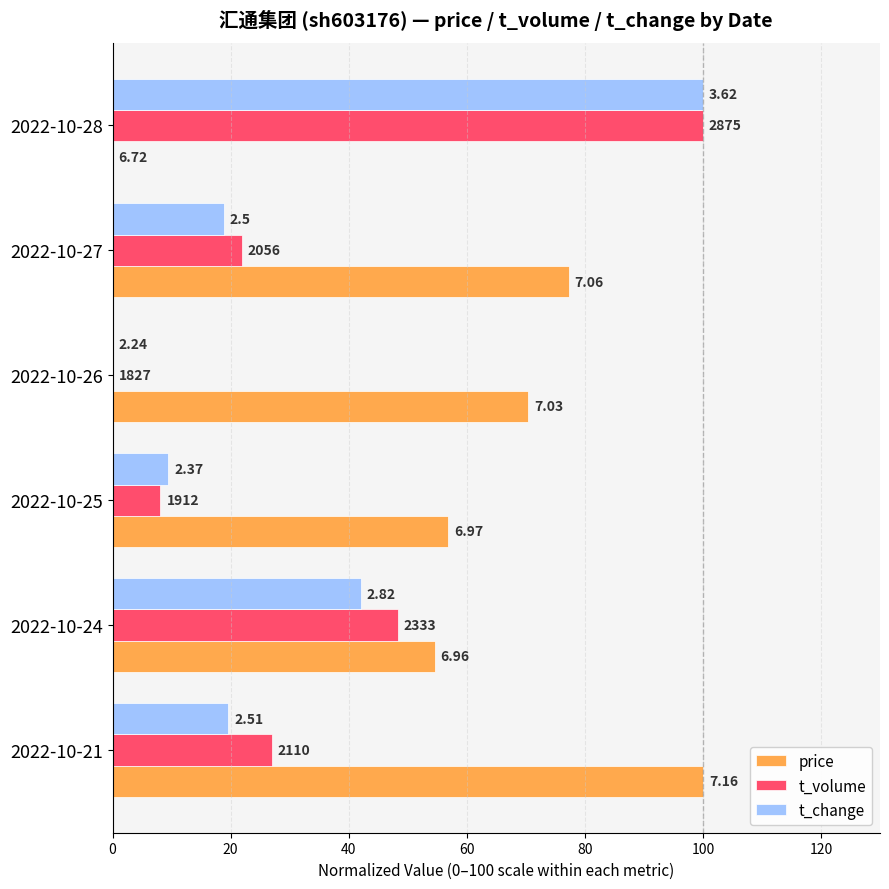

What are all the series names shown in the legend?

price, t_volume, t_change